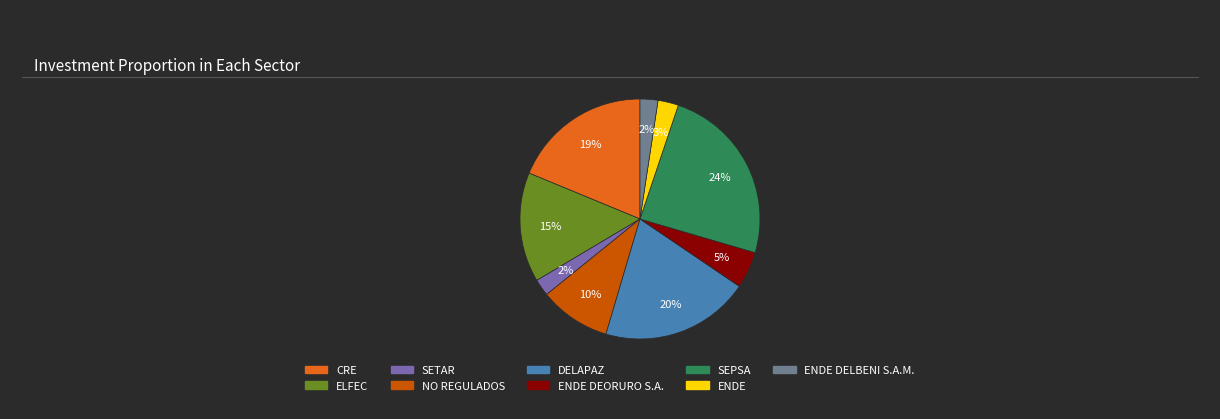

To the nearest percent, what is the difference between the largest and smallest slice percentages?

22%